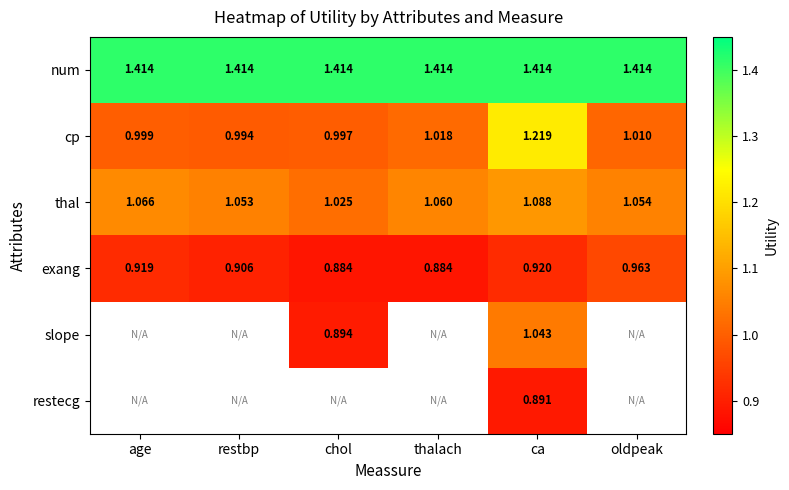

The value of exang at ca is 0.3. True or false?

False